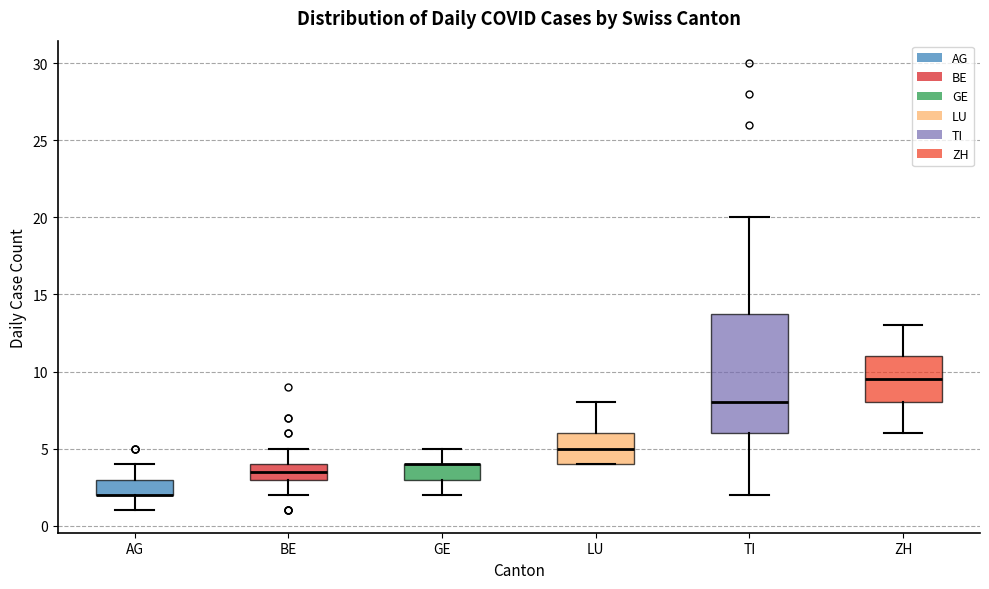

Reading left to right, transcribe this box plot: for each box, give where its median line is, the range the box spans, and where its two whiskers end, as read against the y-axis. The values are not printed on the chart, so give them approximately, as read against the axis.

AG: median 2.0 (drawn on the box's lower edge), box 2.0 to 3.0, whiskers 1.0 to 4.0
BE: median 3.5, box 3.0 to 4.0, whiskers 2.0 to 5.0
GE: median 4.0 (drawn on the box's upper edge), box 3.0 to 4.0, whiskers 2.0 to 5.0
LU: median 5.0, box 4.0 to 6.0, whiskers 4.0 to 8.0
TI: median 8.0, box 6.0 to 14.0, whiskers 2.0 to 20.0
ZH: median 9.5, box 8.0 to 11.0, whiskers 6.0 to 13.0